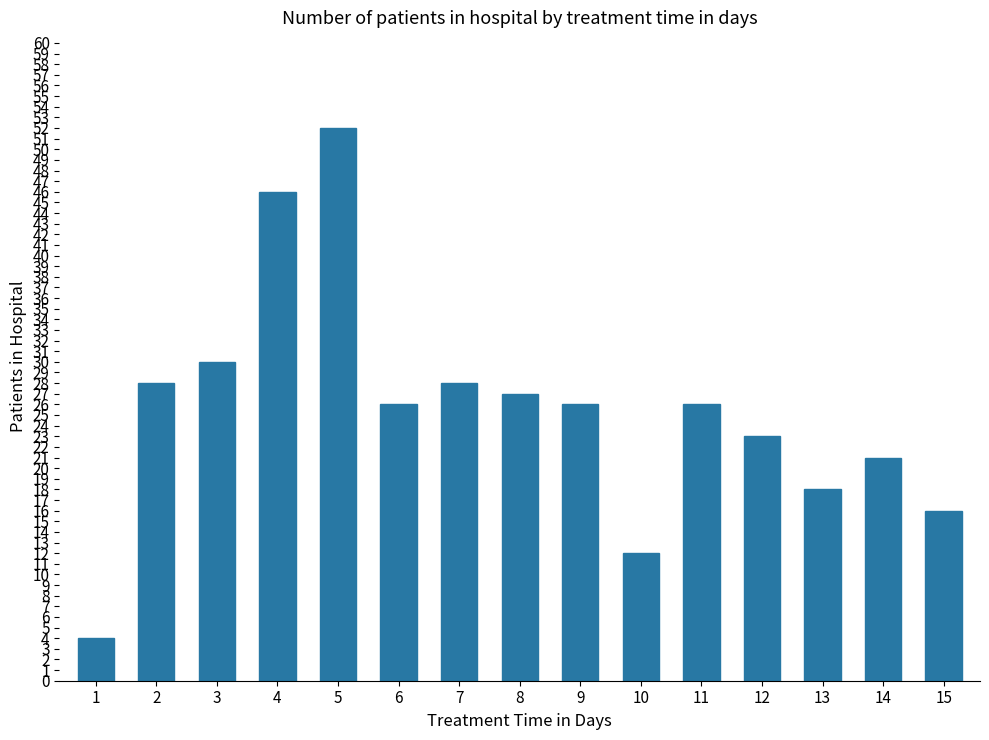

What value does the data have at 6?

26